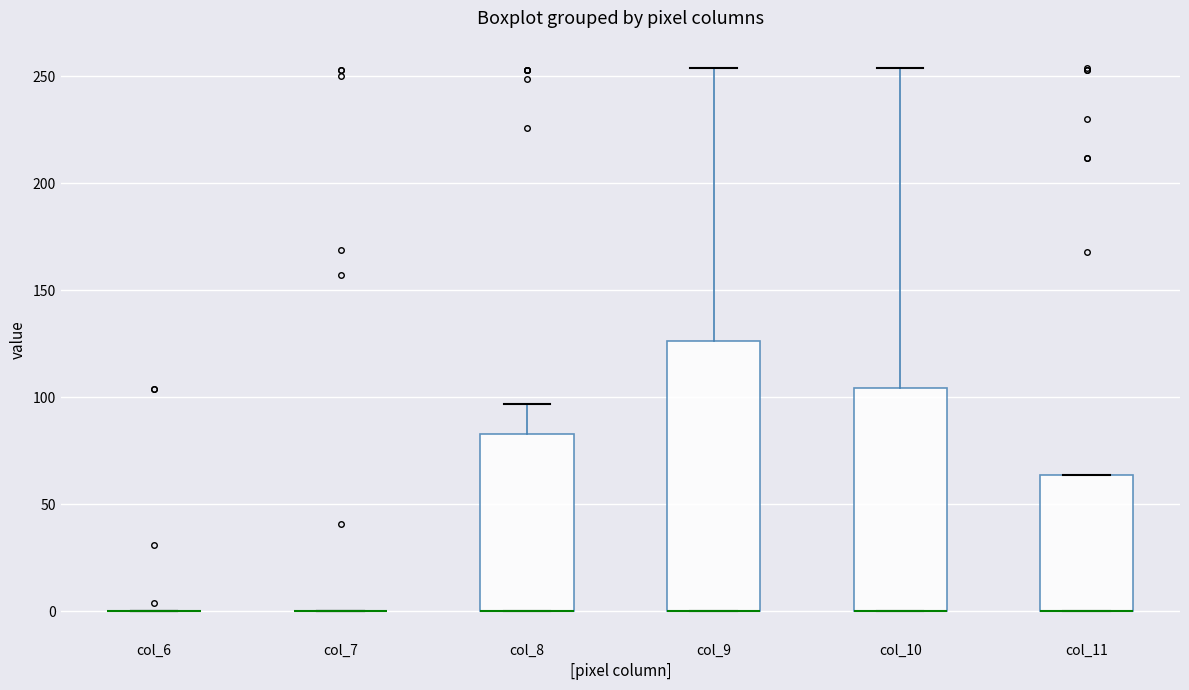

Which box is the tallest, from its lower edge to its upper edge?

col_9